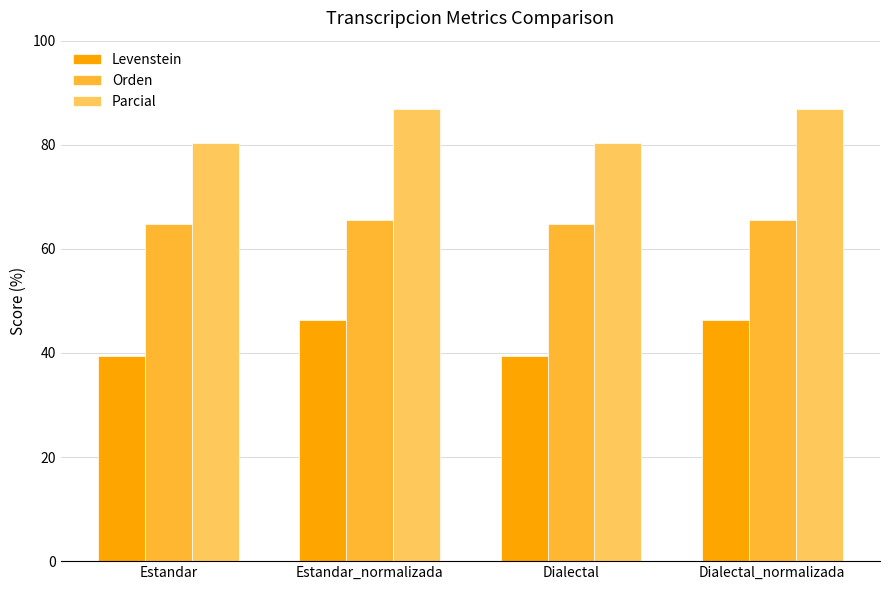

What is the total value across all series at Estandar_normalizada?

198.8